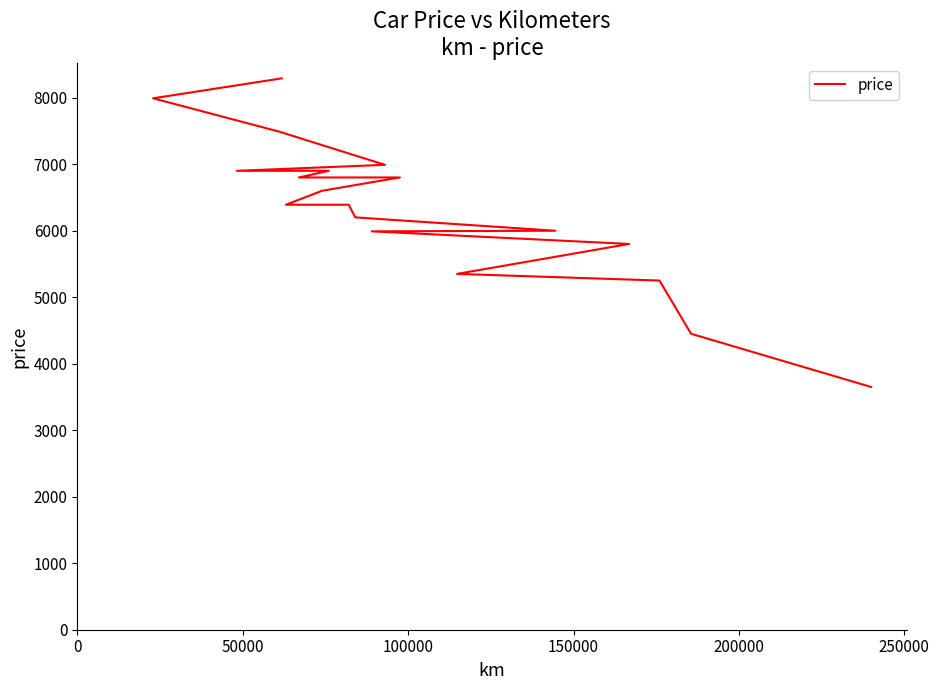

What is the smallest value displayed?

3650